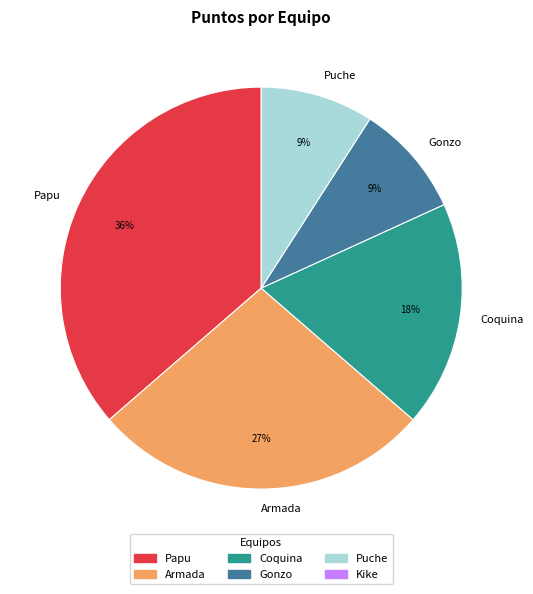

The Armada slice represents 20% of the pie. True or false?

False